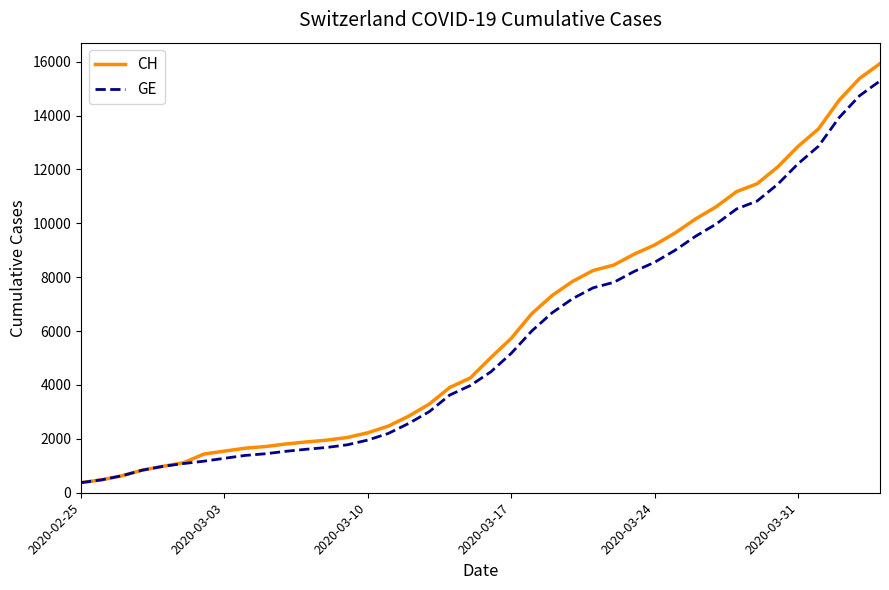

Which series has the widest spread of values?

CH